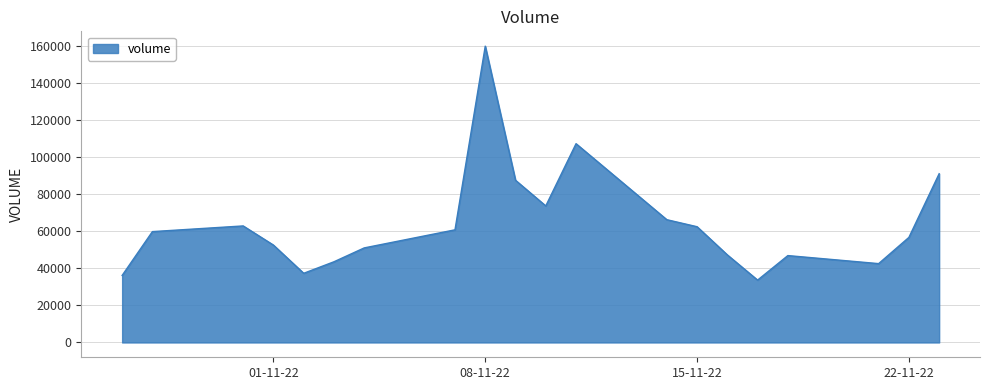

What is the difference between the maximum and minimum values?

126428